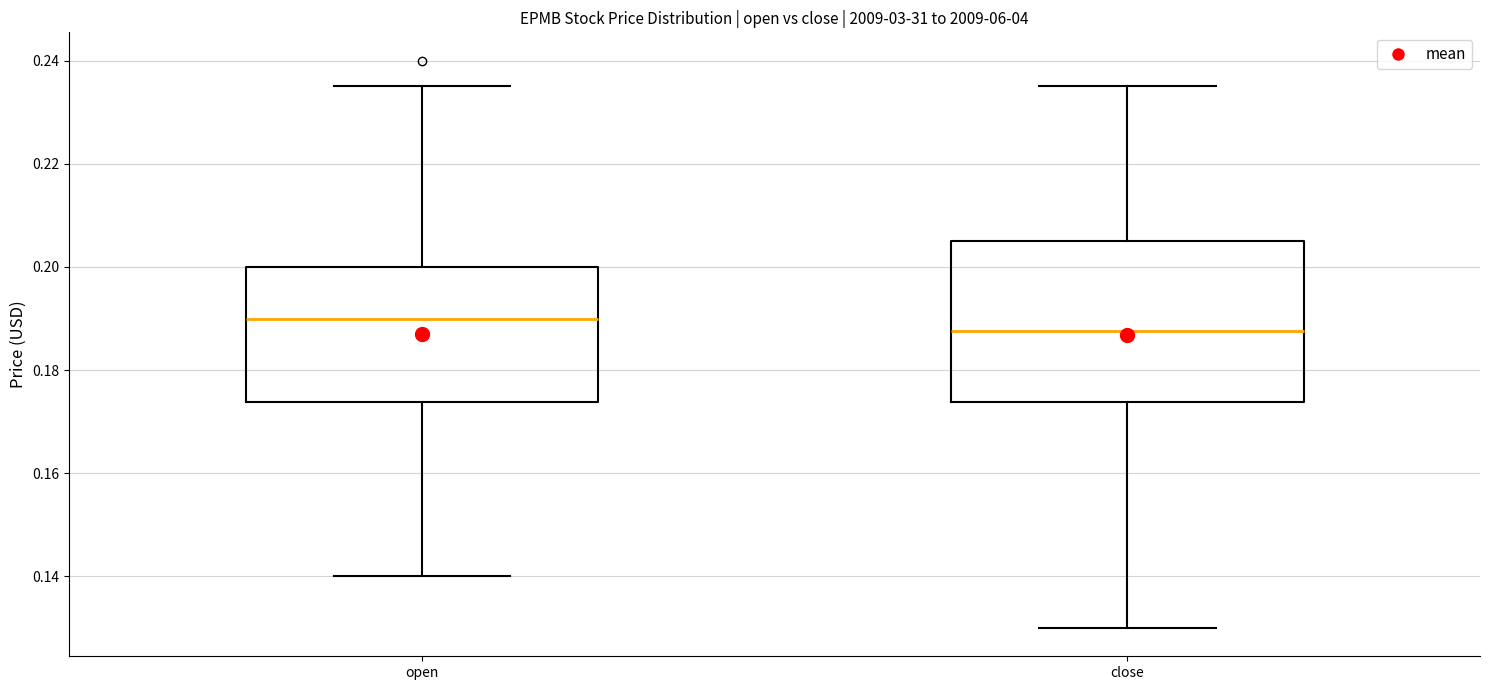

Reading left to right, transcribe this box plot: for each box, give where its median line is, the range the box spans, and where its two whiskers end, as read against the y-axis. The values are not printed on the chart, so give them approximately, as read against the axis.

open: median 0.190, box 0.174 to 0.200, whiskers 0.140 to 0.236
close: median 0.188, box 0.174 to 0.206, whiskers 0.130 to 0.236